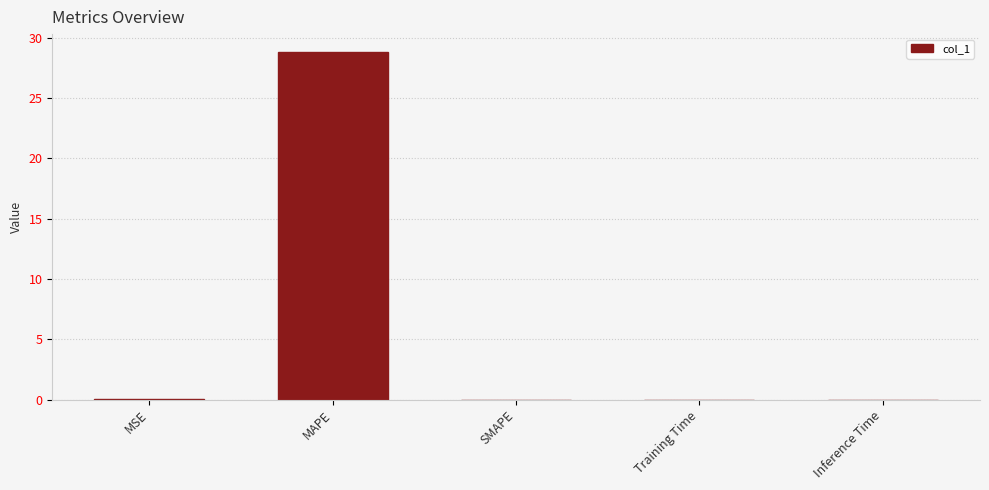

What is the change in value from MAPE to SMAPE?

-28.8